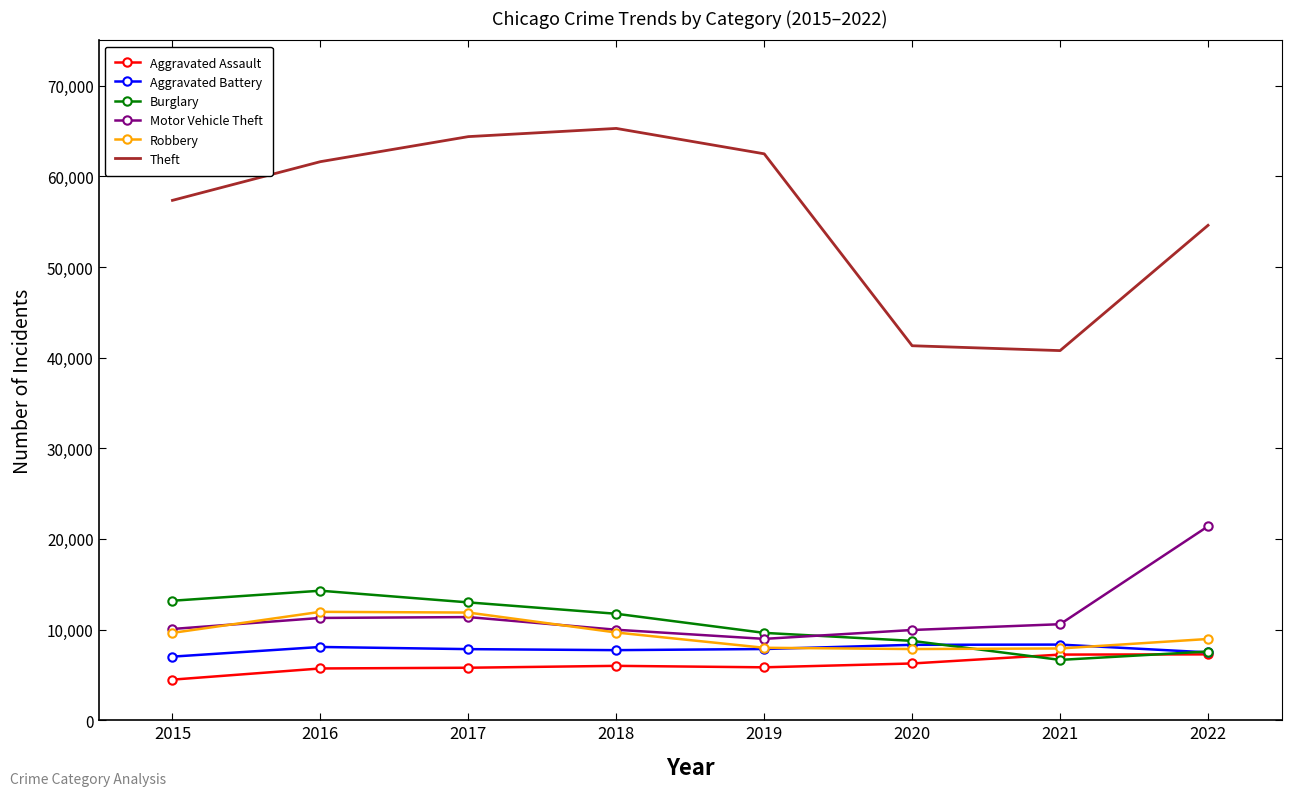

True or false: Aggravated Battery and Theft intersect in this chart.

False